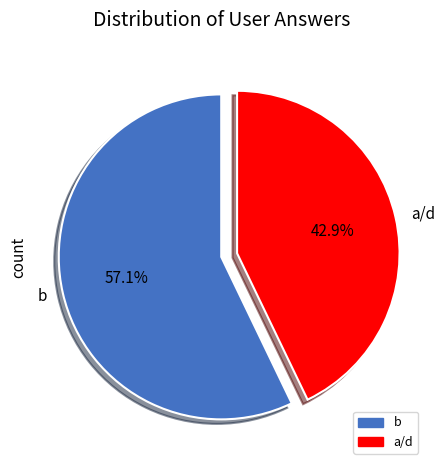

How much of the chart is everything except a/d?

57.1%